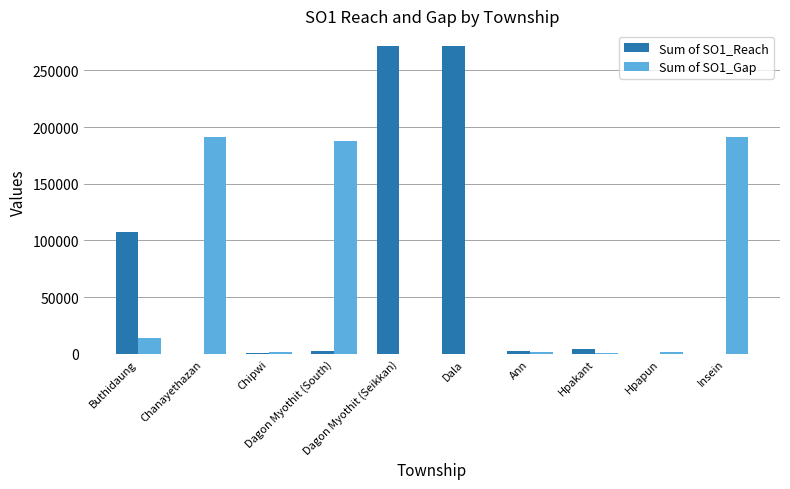

What is the highest value of the Sum of SO1_Gap series?

190909.1